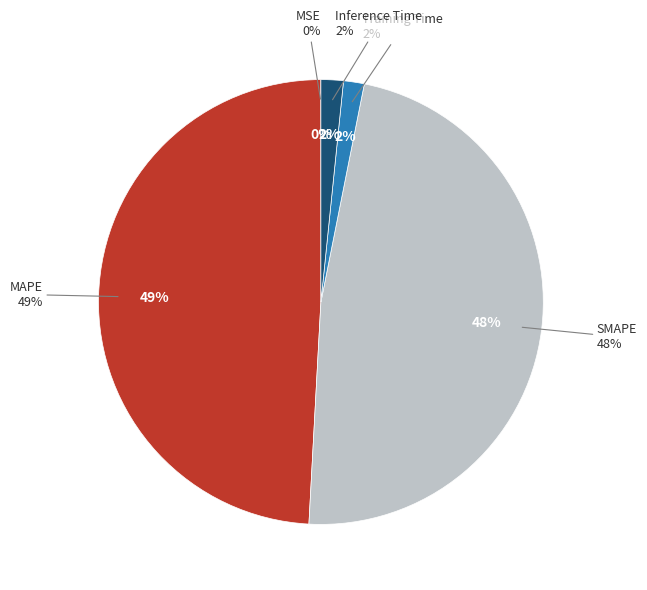

Is there any slice that represents more than half of the pie?

No